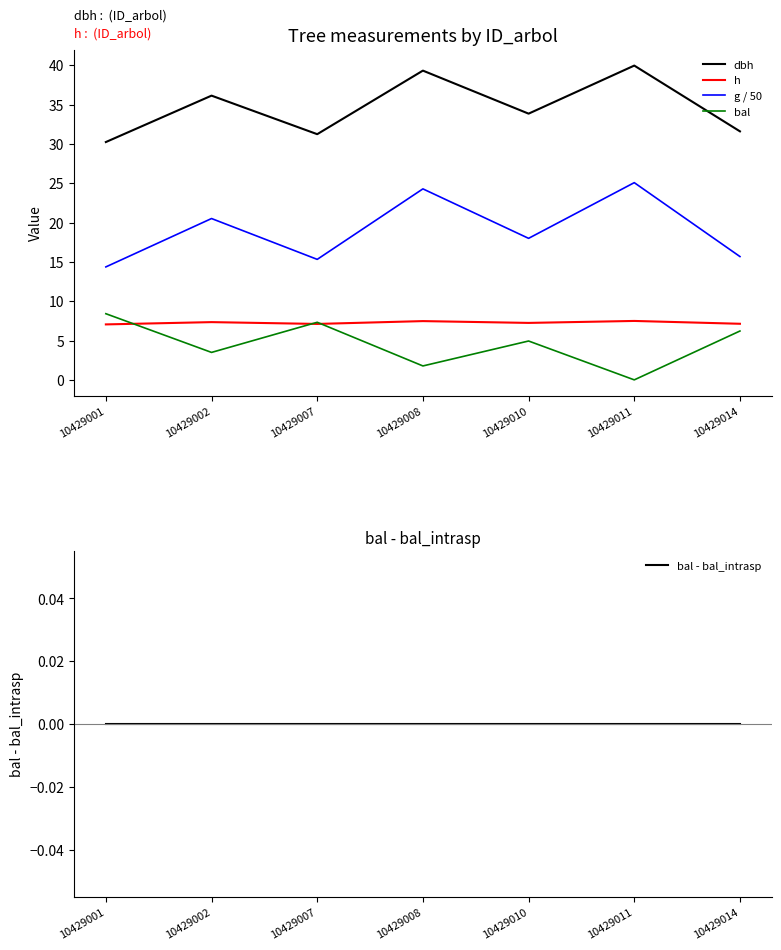

What is the value of the g / 50 point at the 1st from the left?

14.4